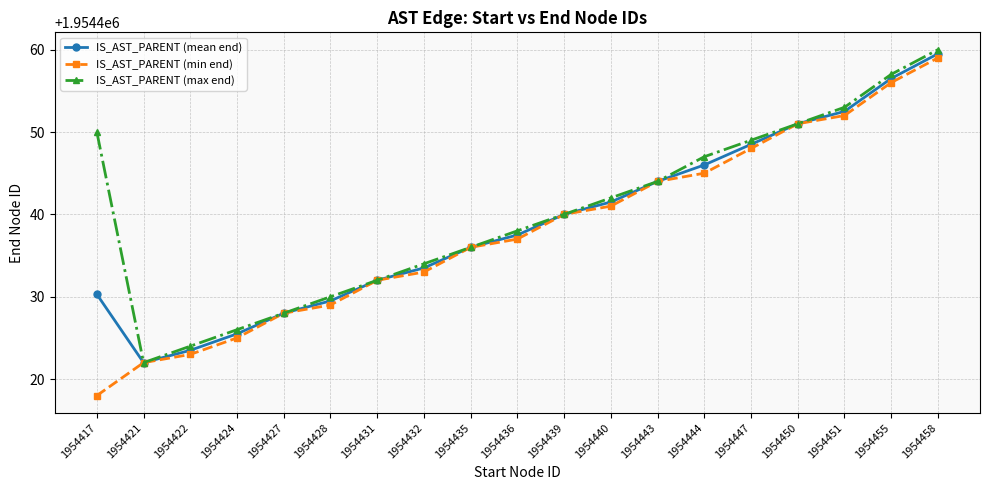

How many lines are shown in the chart?

3